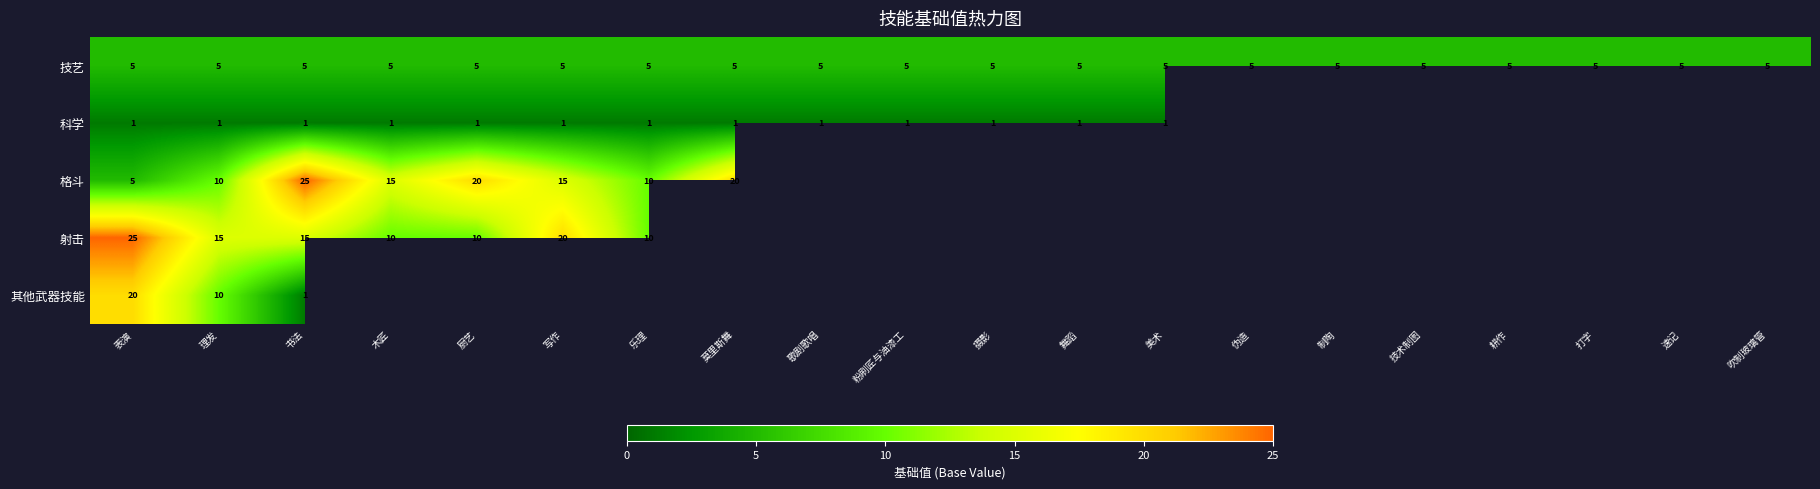

The 技艺 series shows 7 at 速记. True or false?

False